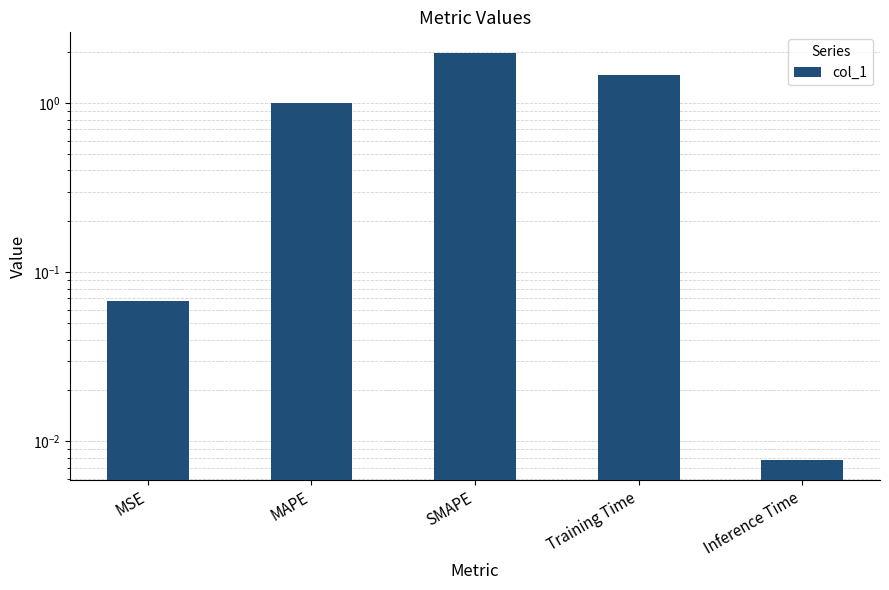

What is the label of the 5th bar from the left?

Inference Time